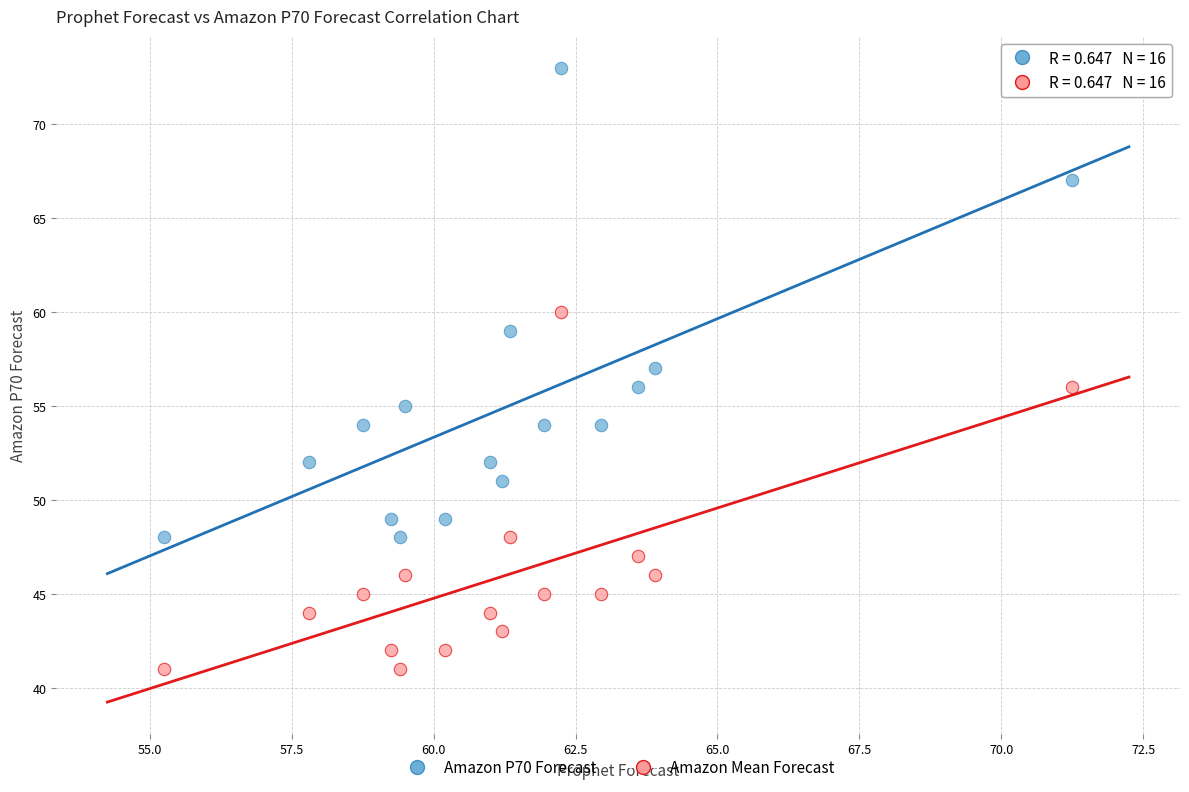

Which series contains the highest Y value?

Amazon P70 Forecast